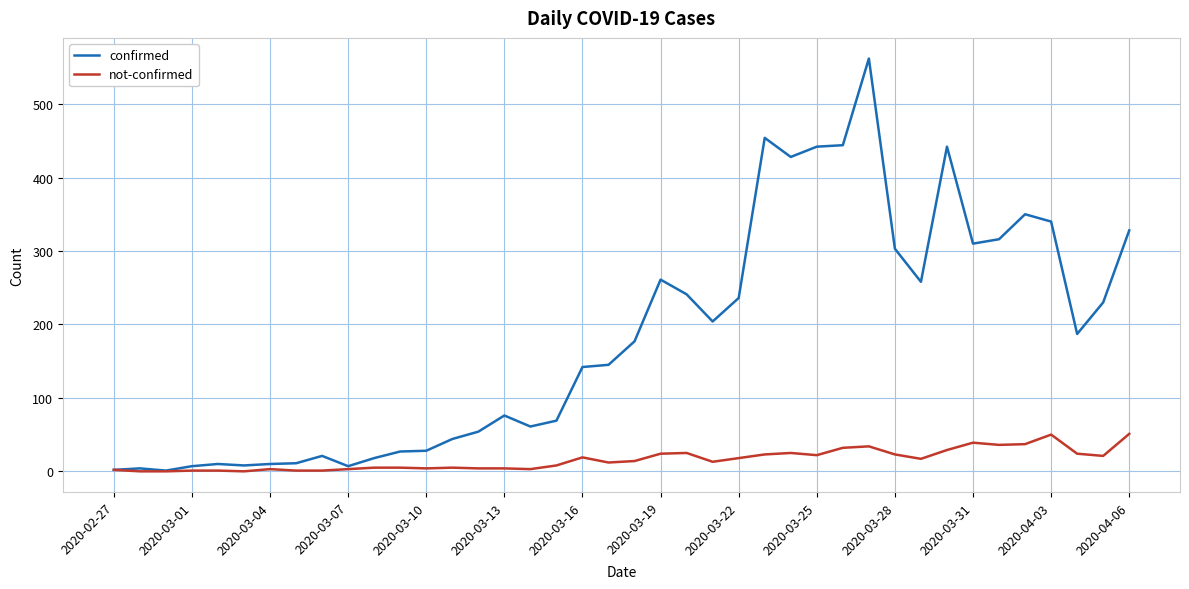

At how many categories does at least one series exceed 126?

22